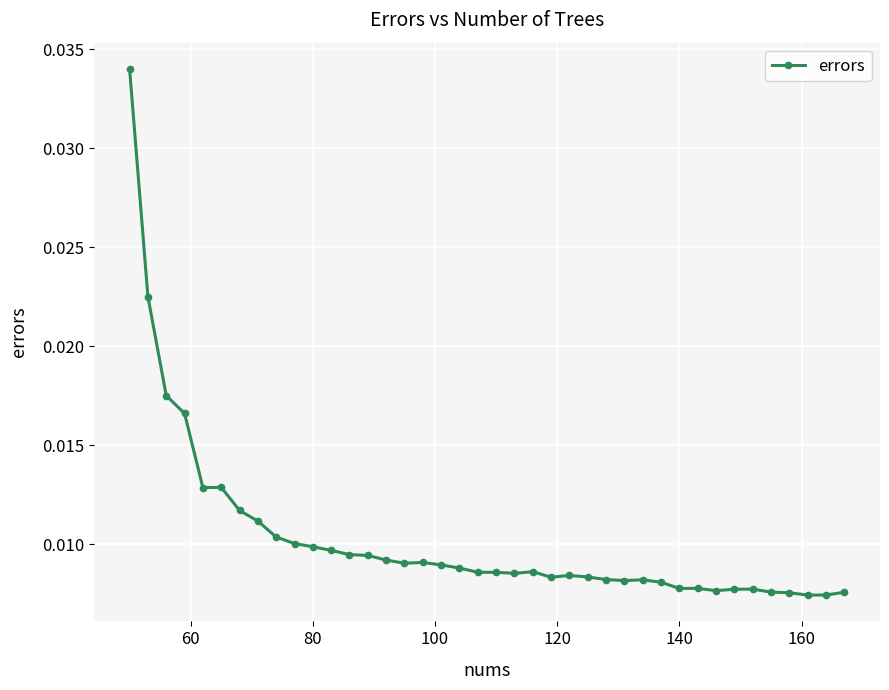

What is the sum of all values?

0.4